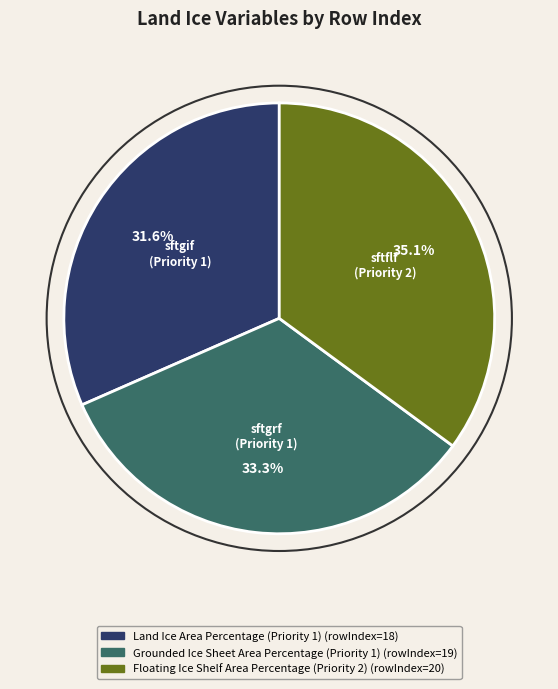

Combined, what portion of the pie is Land Ice Area Percentage (Priority 1) and Floating Ice Shelf Area Percentage (Priority 2)?

66.7%